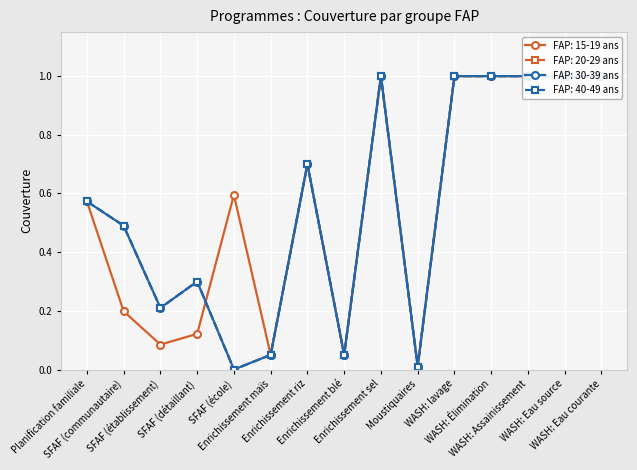

How many values in the FAP: 30-39 ans series exceed 0?

14